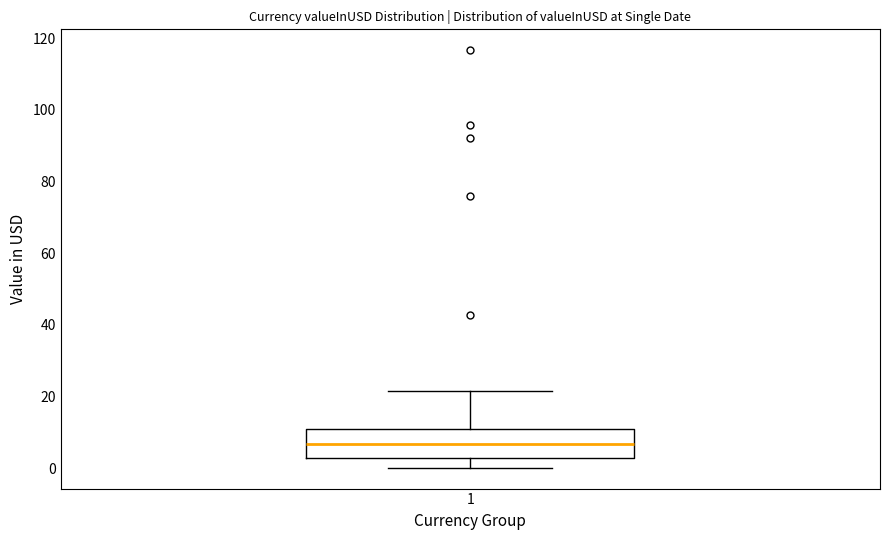

Where does the median line of the box at x = 1 sit on the y-axis? The values are not printed on the chart, so give them approximately, as read against the axis.

6